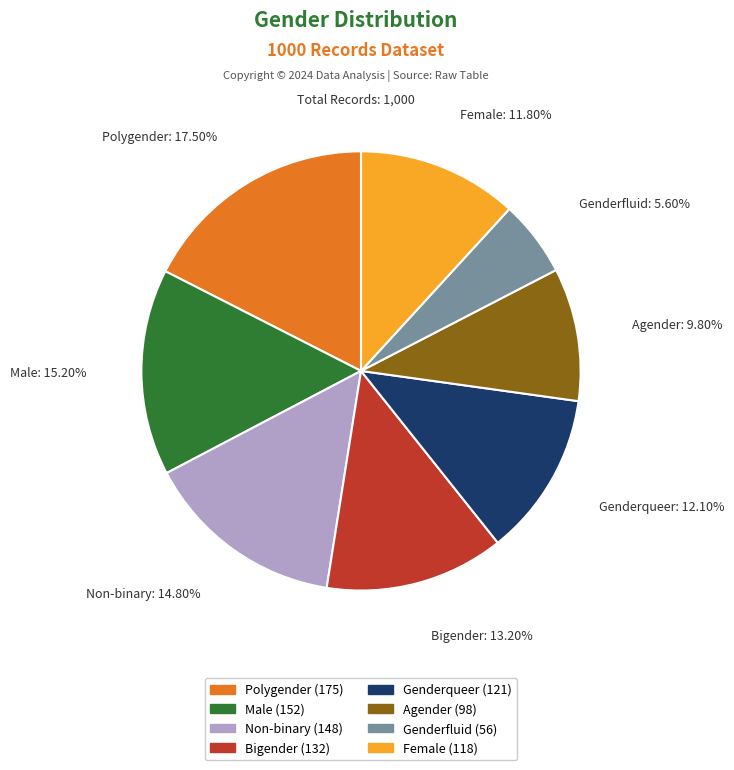

Does any single category account for the majority?

No